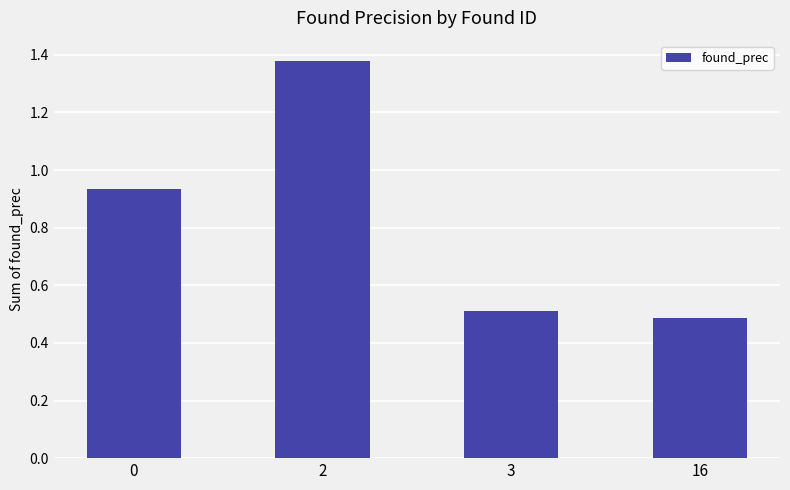

At which category does the chart reach its minimum across all series?

16